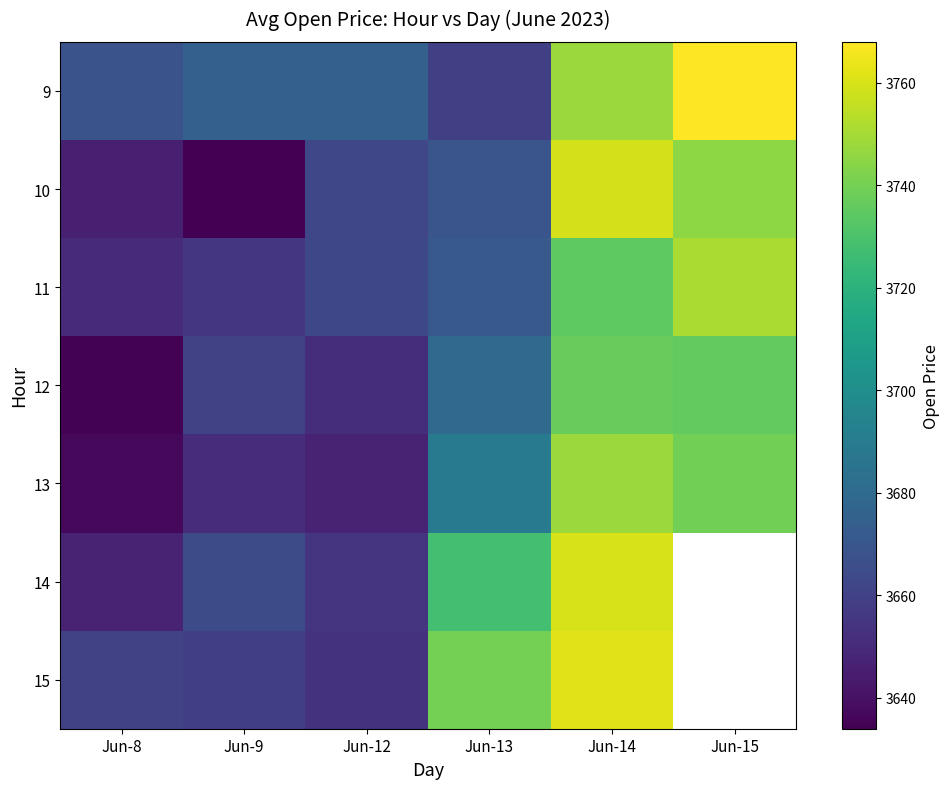

Which category has the lowest value in the 9 series?

Jun-13